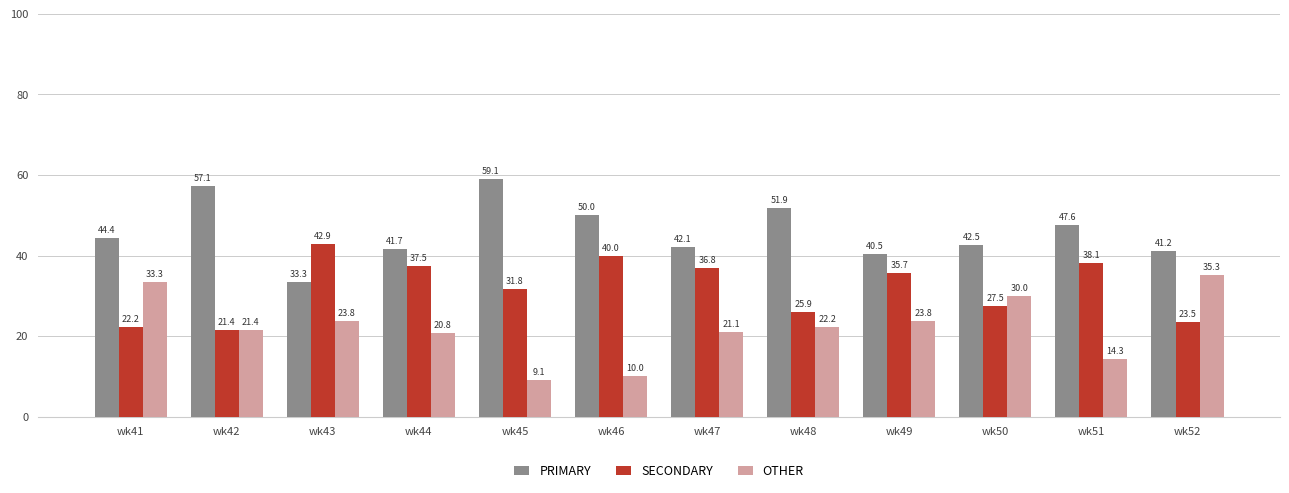

Reading left to right, transcribe all the data shown in this chart.

PRIMARY: 44.4	57.1	33.3	41.7	59.1	50.0	42.1	51.9	40.5	42.5	47.6	41.2
SECONDARY: 22.2	21.4	42.9	37.5	31.8	40.0	36.8	25.9	35.7	27.5	38.1	23.5
OTHER: 33.3	21.4	23.8	20.8	9.1	10.0	21.1	22.2	23.8	30.0	14.3	35.3